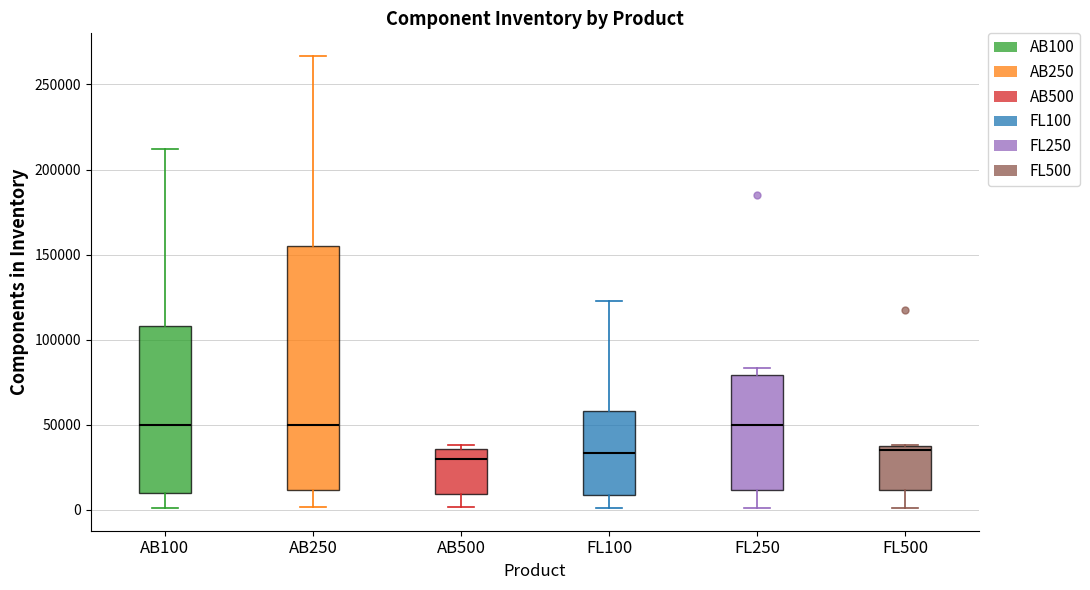

Where is the lower edge of the box for FL500 on the y-axis? The values are not printed on the chart, so give them approximately, as read against the axis.

10000